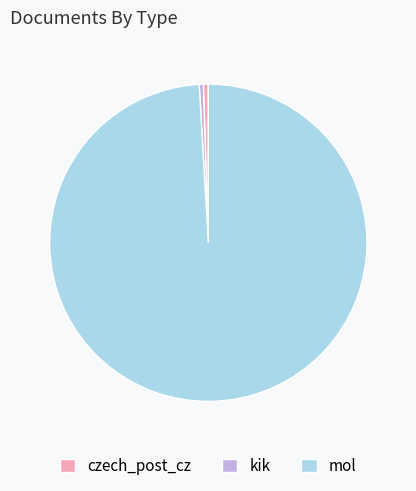

Which category accounts for the majority?

mol